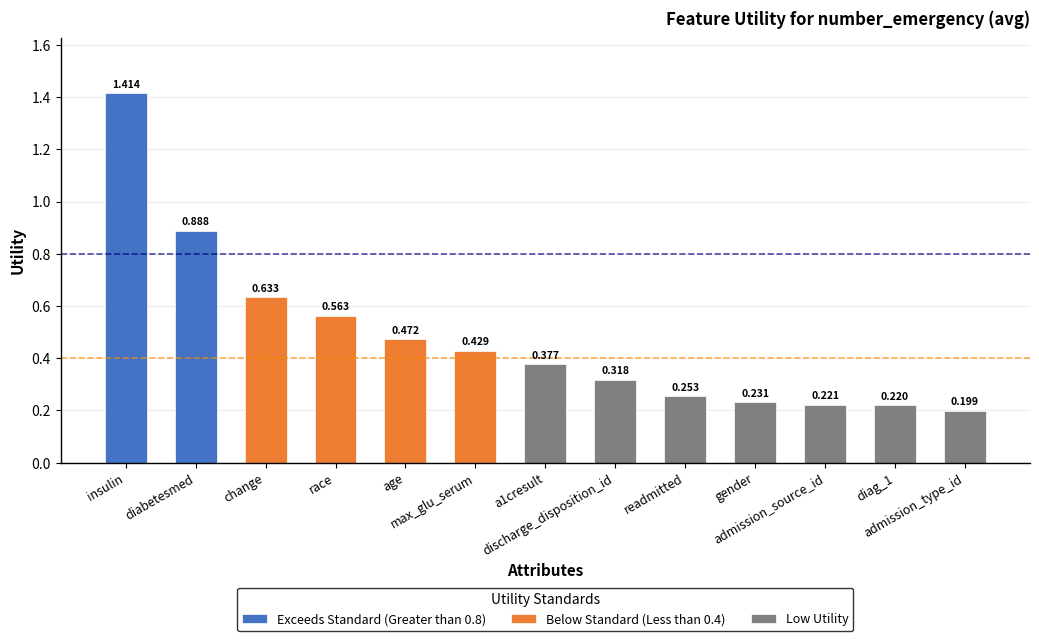

What is the difference between the second highest and minimum values?

0.7